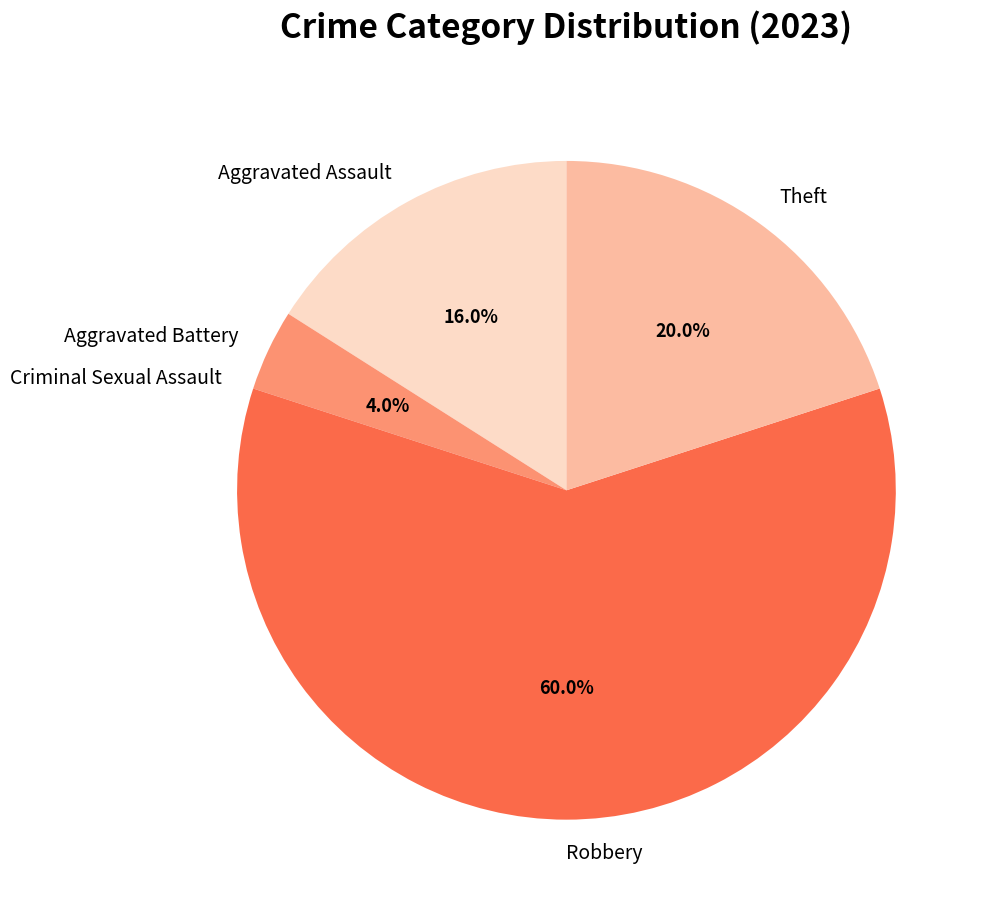

How much of the chart is everything except Aggravated Battery?

96.0%